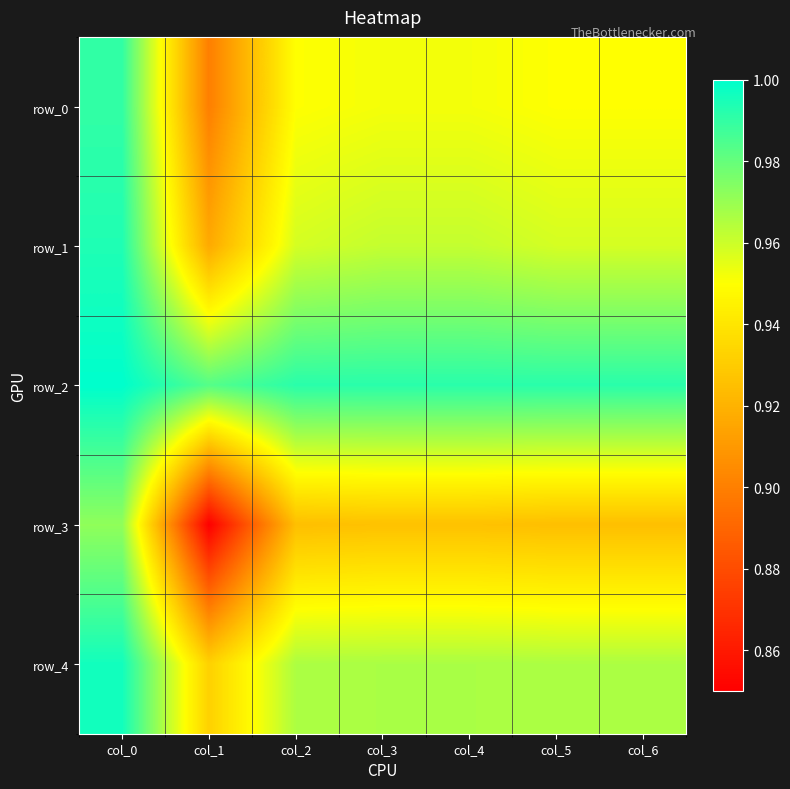

Reading left to right, what are all the values shown in this chart?

row_0: 1.0	0.9	0.9	1.0	1.0	0.9	0.9
row_1: 1.0	0.9	1.0	1.0	1.0	1.0	1.0
row_2: 1.0	1.0	1.0	1.0	1.0	1.0	1.0
row_3: 1.0	0.8	0.9	0.9	0.9	0.9	0.9
row_4: 1.0	0.9	1.0	1.0	1.0	1.0	1.0